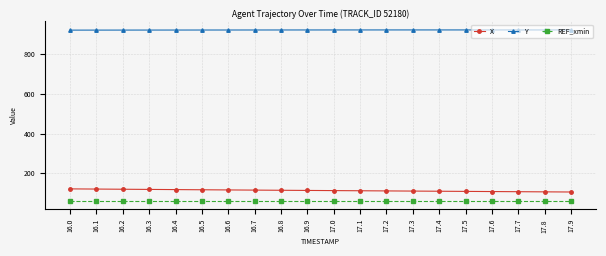

What is the difference between the highest and lowest values at 17.9?

857.3